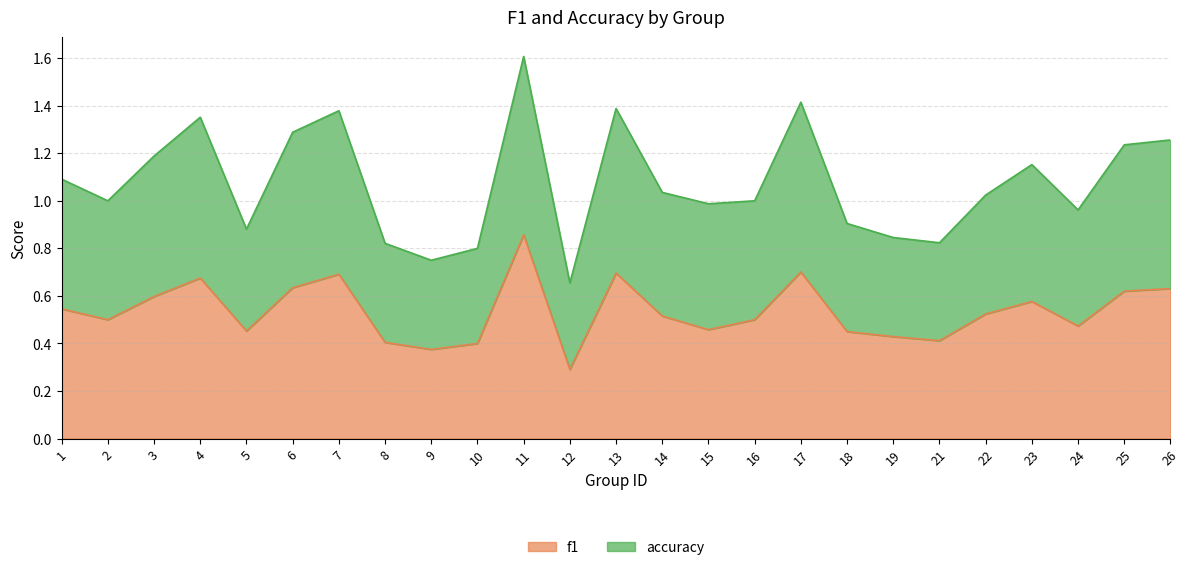

What is the approximate value of accuracy at 25?

1.2